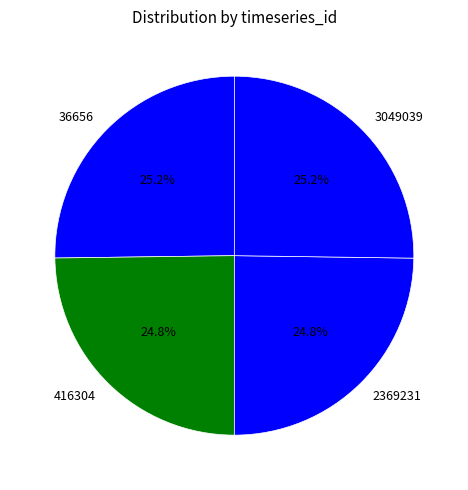

What percentage is the 3049039 slice, to the nearest percent?

25%